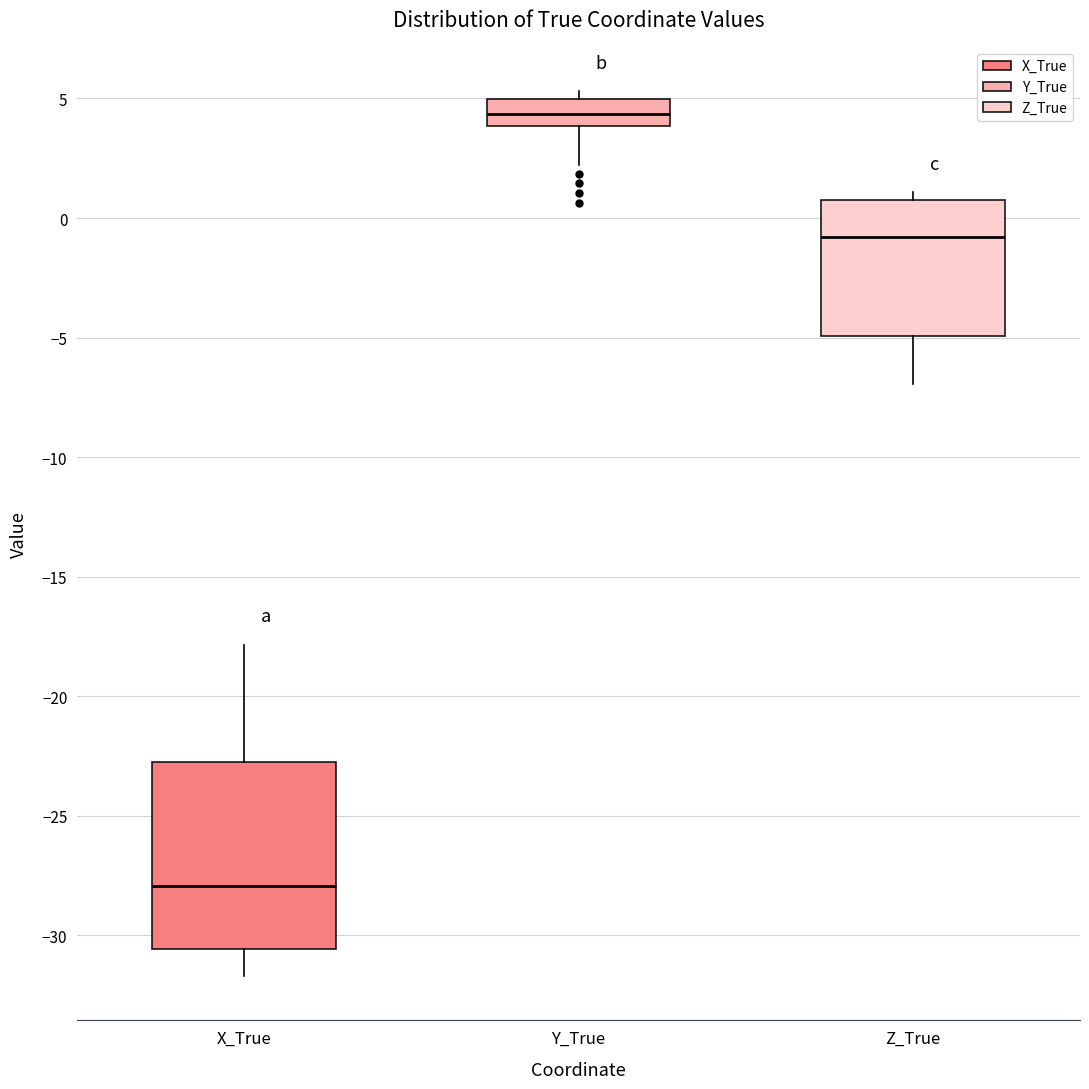

Reading left to right, transcribe this box plot: for each box, give where its median line is, the range the box spans, and where its two whiskers end, as read against the y-axis. The values are not printed on the chart, so give them approximately, as read against the axis.

X_True: median -28.0, box -30.5 to -22.5, whiskers -31.5 to -18.0
Y_True: median 4.5, box 4.0 to 5.0, whiskers 2.0 to 5.5
Z_True: median -1.0, box -5.0 to 1.0, whiskers -7.0 to 1.0 (just above the box's upper edge)